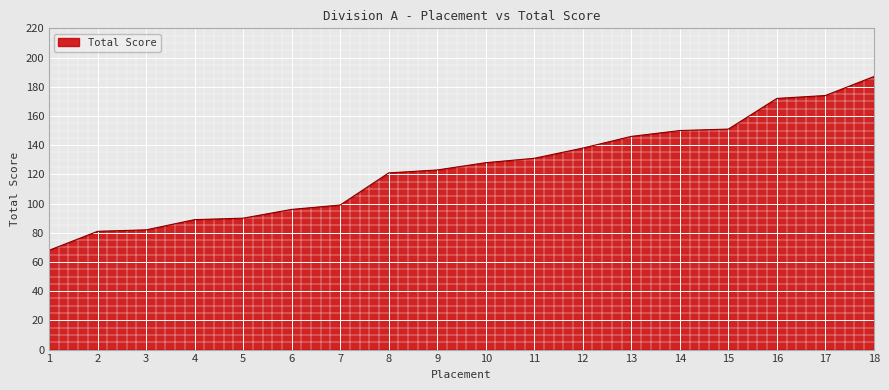

Which has a higher value, 15 or 10?

15